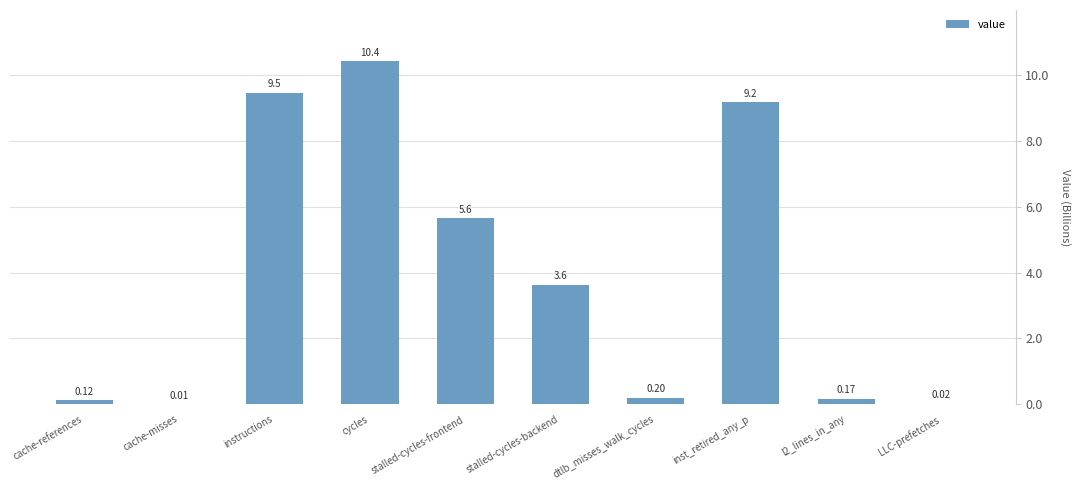

How many distinct data groups are displayed?

1